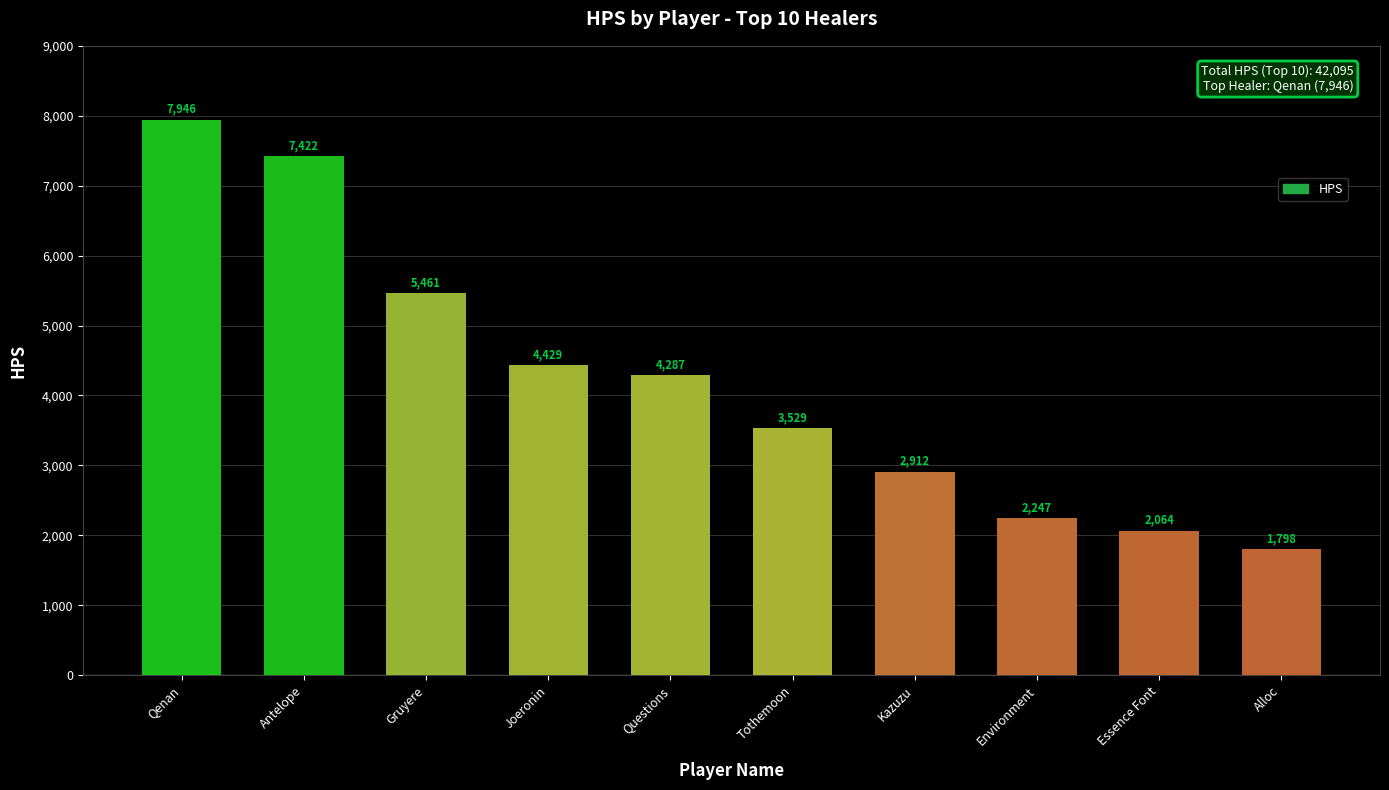

What is the difference between the maximum and second lowest values?

5882.0